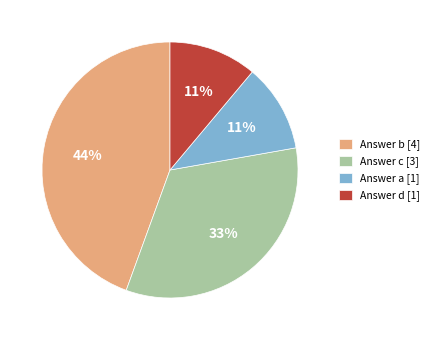

What percentage is the Answer b [4] slice, to the nearest percent?

44%